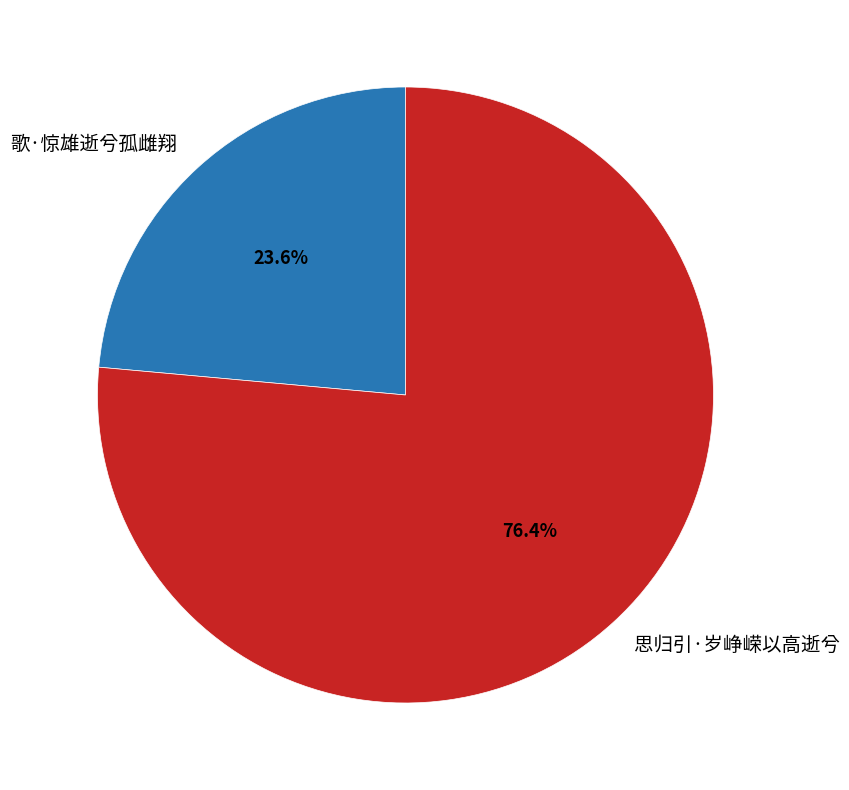

How much of the chart is everything except 歌·惊雄逝兮孤雌翔?

76.4%